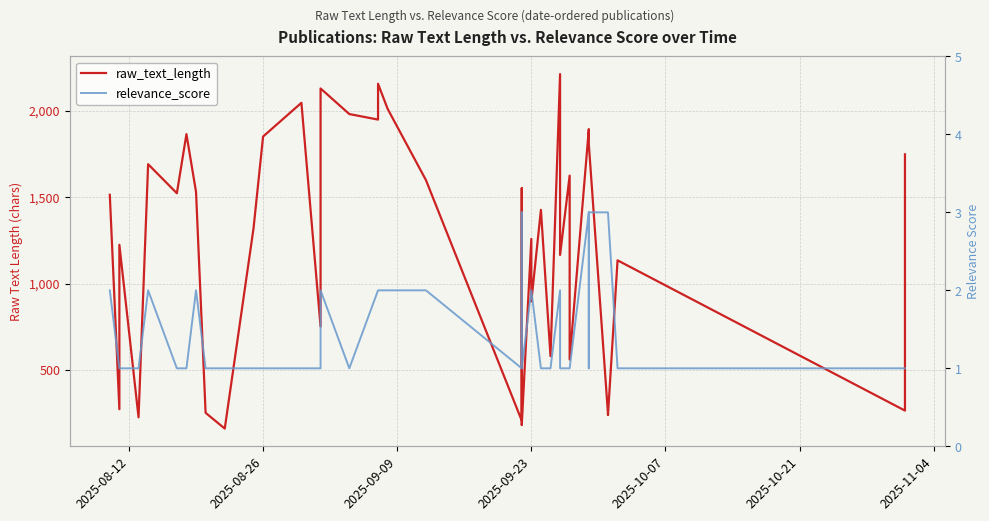

True or false: relevance_score has a value of 1 at 2025-08-26.

True